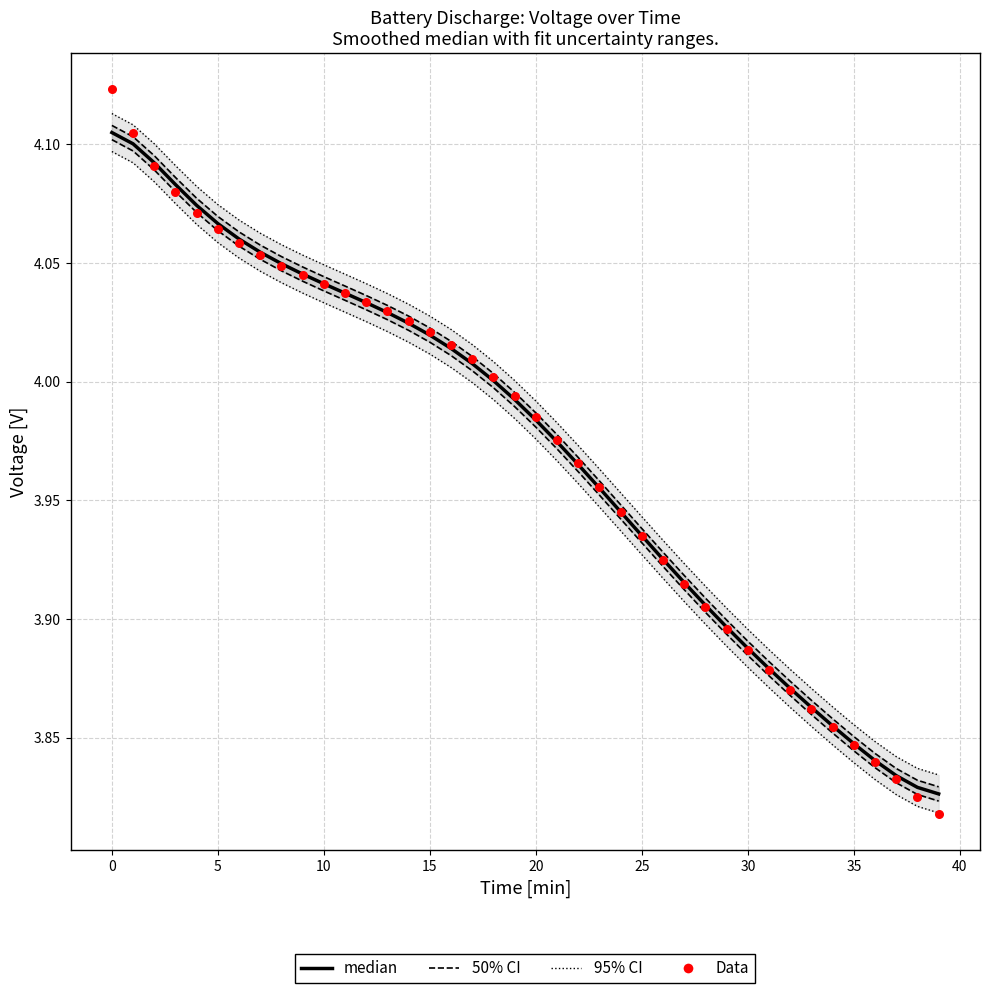

Which series reaches the minimum Y coordinate?

Data